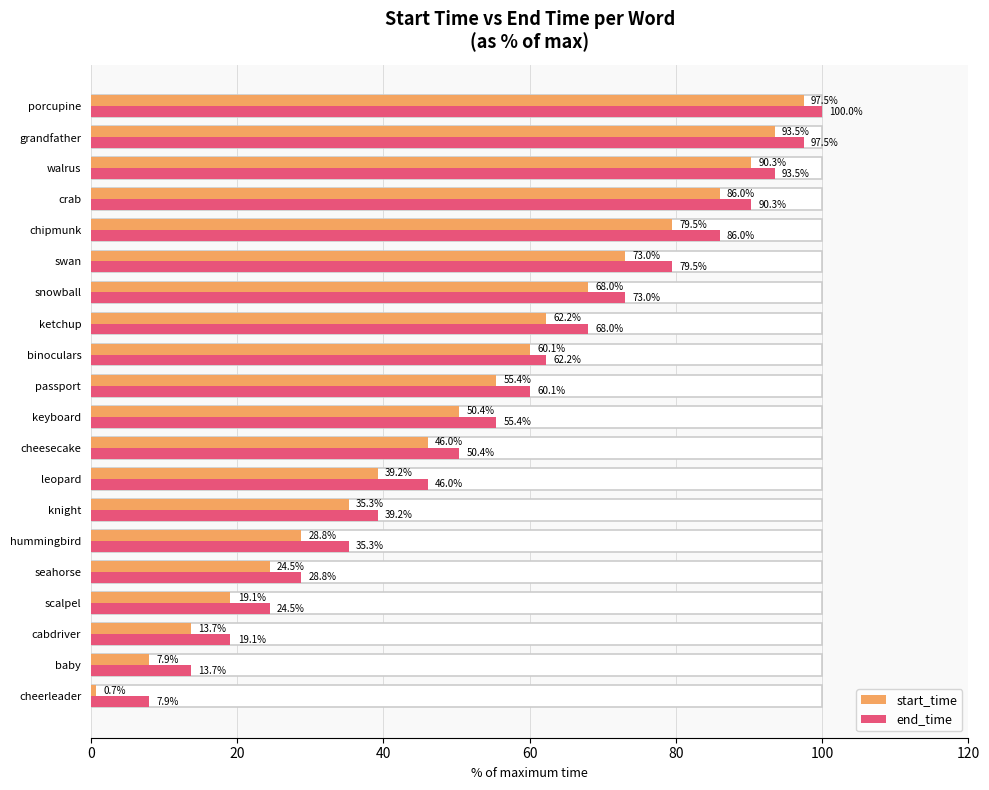

Between baby and scalpel, which is larger?

scalpel